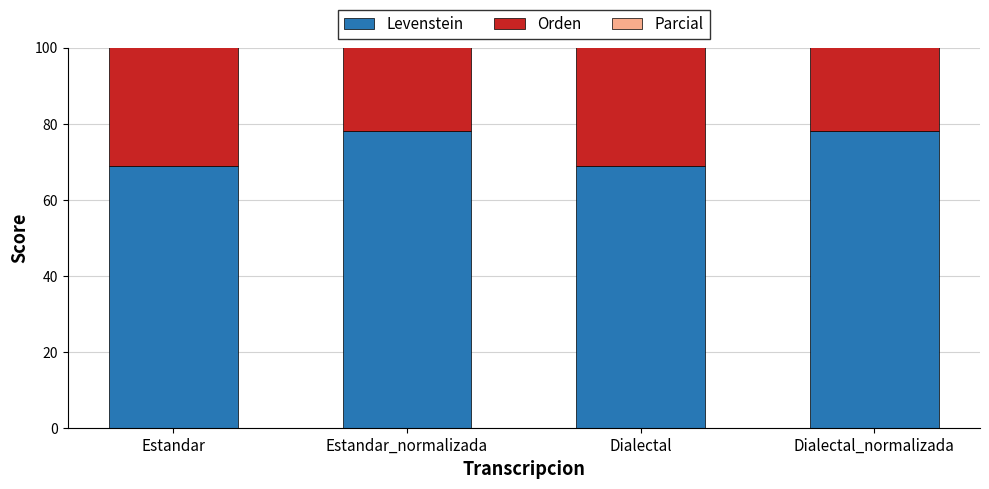

What is the difference between the highest and lowest values at Estandar?

17.6